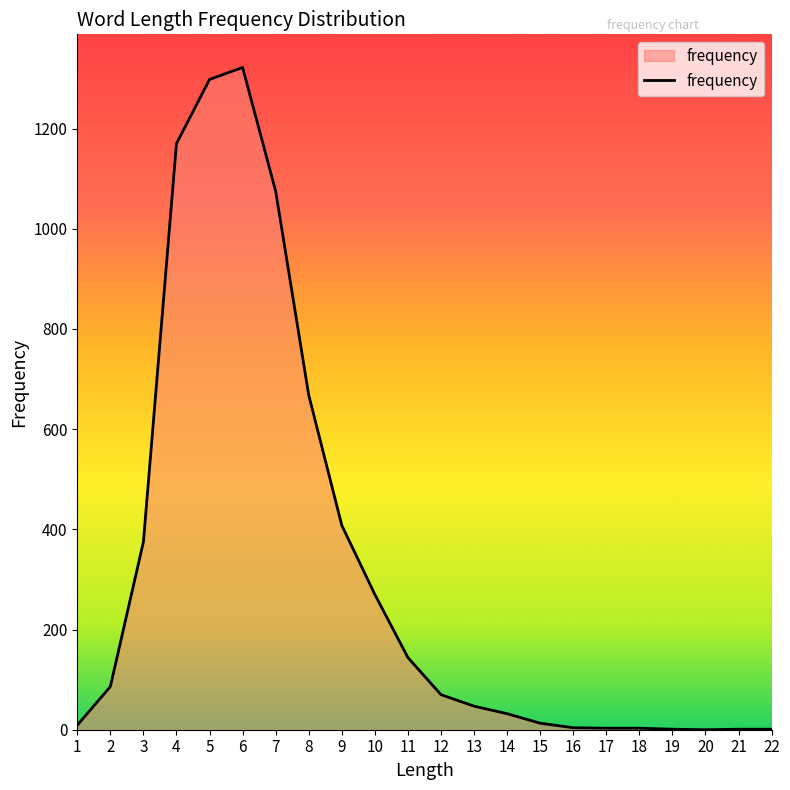

Where does the data first go above 70?

2